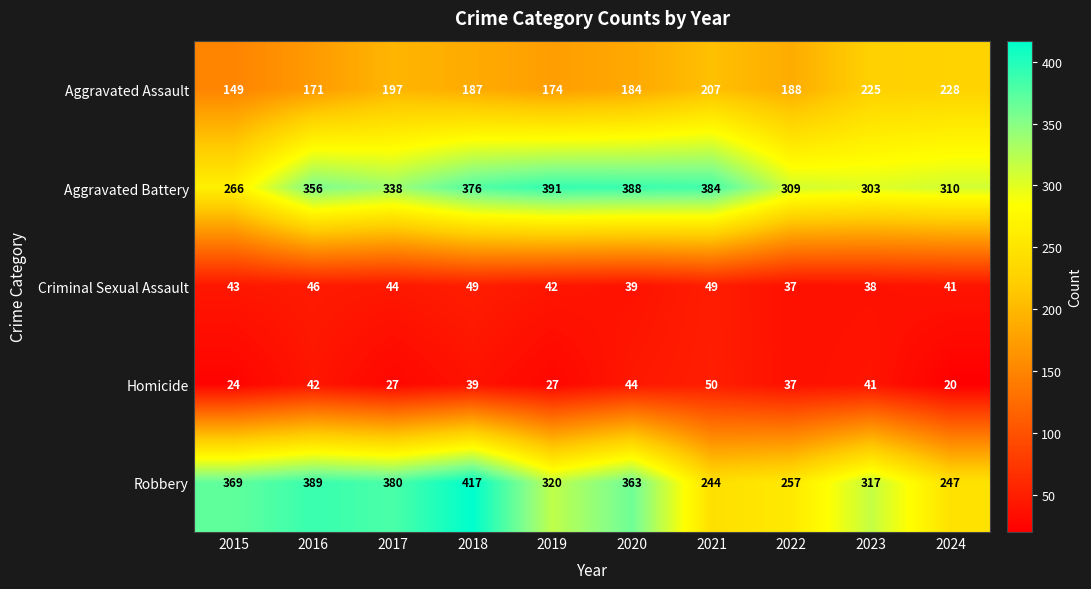

What is the greatest value displayed?

417